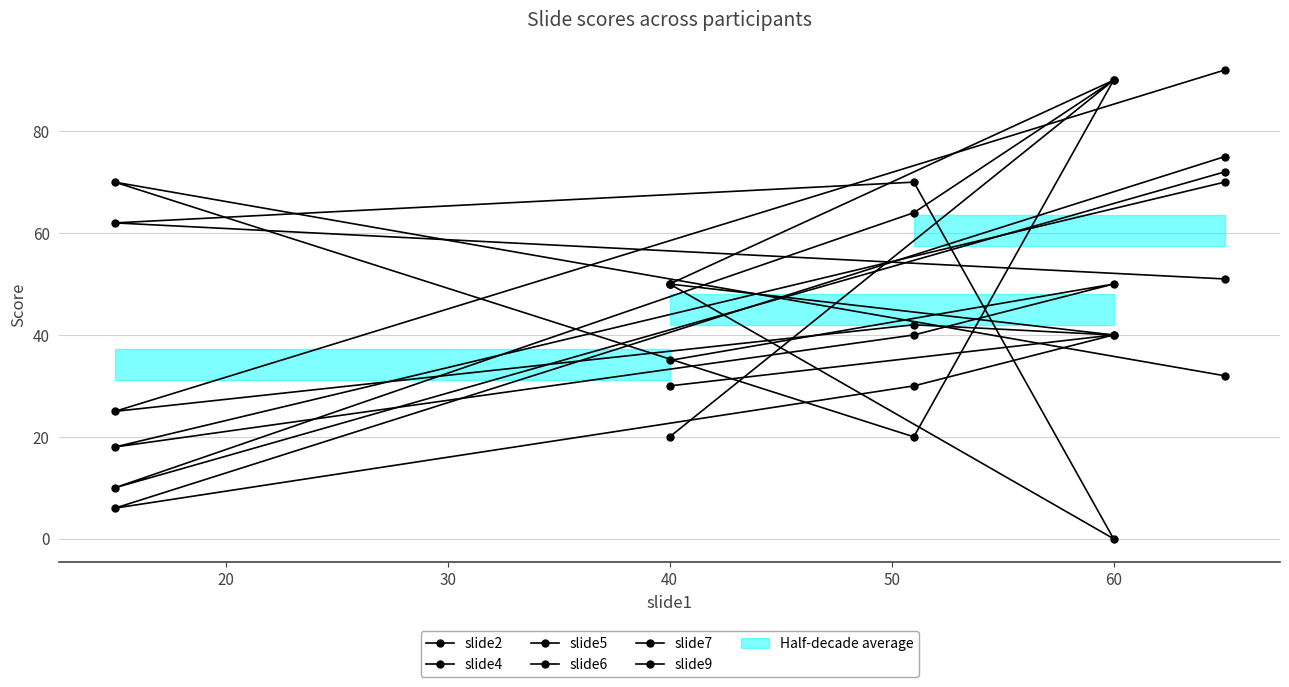

Rank the series by their maximum value, from highest to lowest.

slide2, slide5, slide9, slide6, slide4, slide7